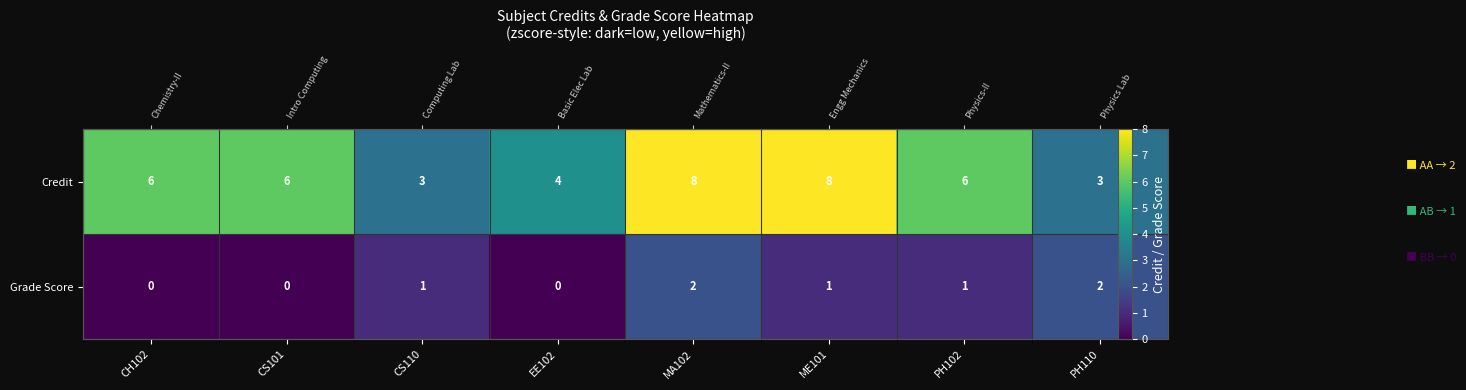

What is the sum of the Grade Score values at CS110 and CH102?

1